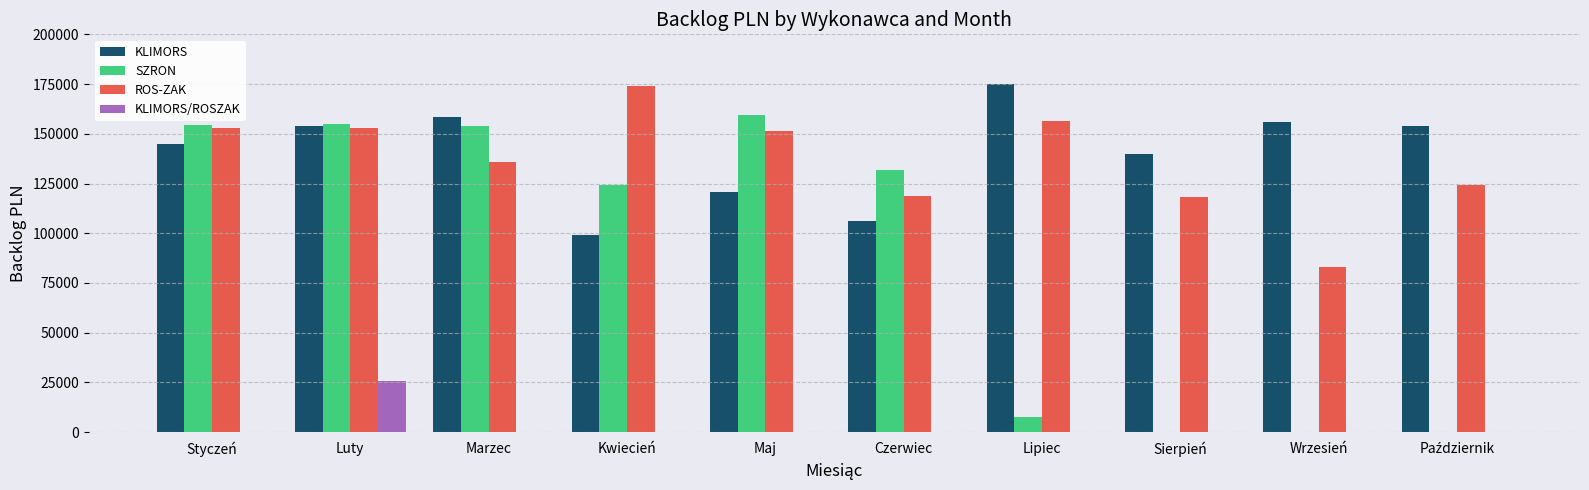

Which series changed the most between Luty and Wrzesień?

SZRON